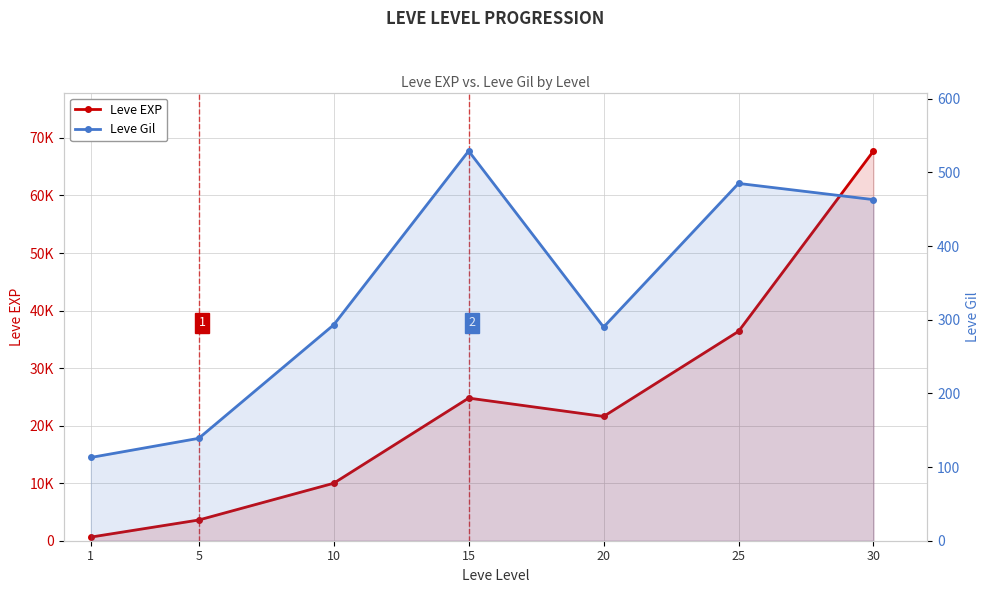

List the labels in order of Leve EXP value, smallest first.

1, 5, 10, 20, 15, 25, 30